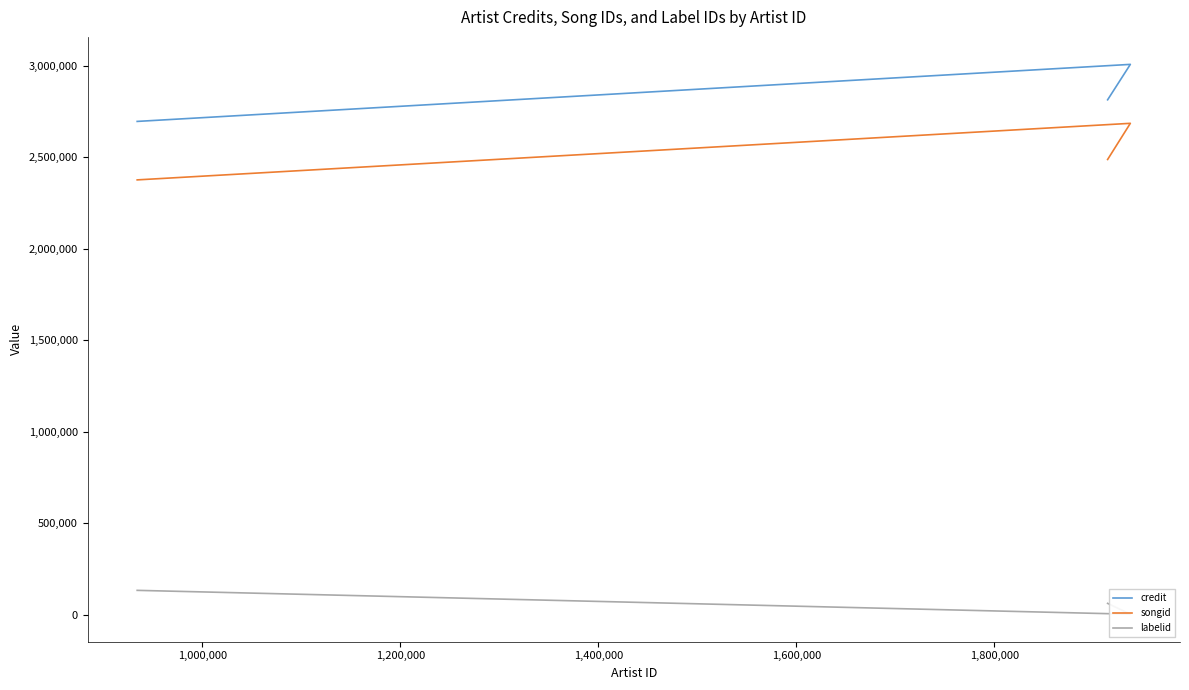

How many categories are shown in the chart?

3